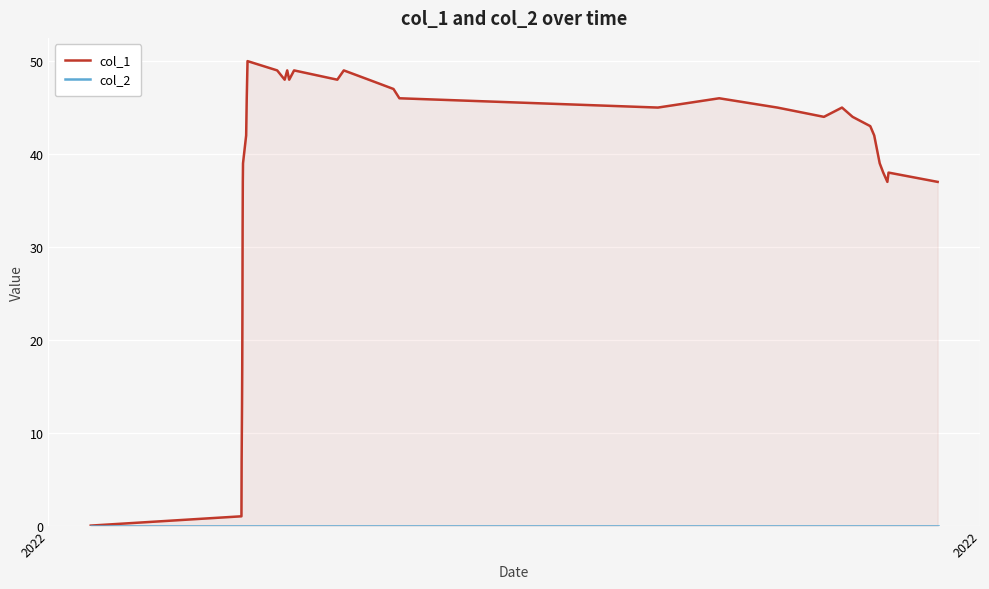

How many data points does each series have?

38